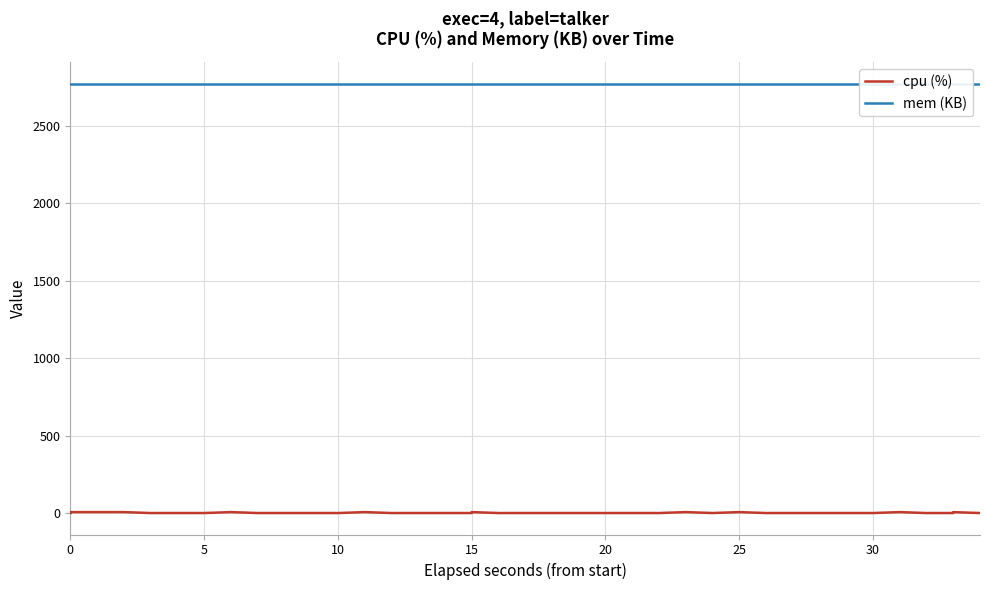

Is it true that cpu (%) equals -2.0 at 24?

False